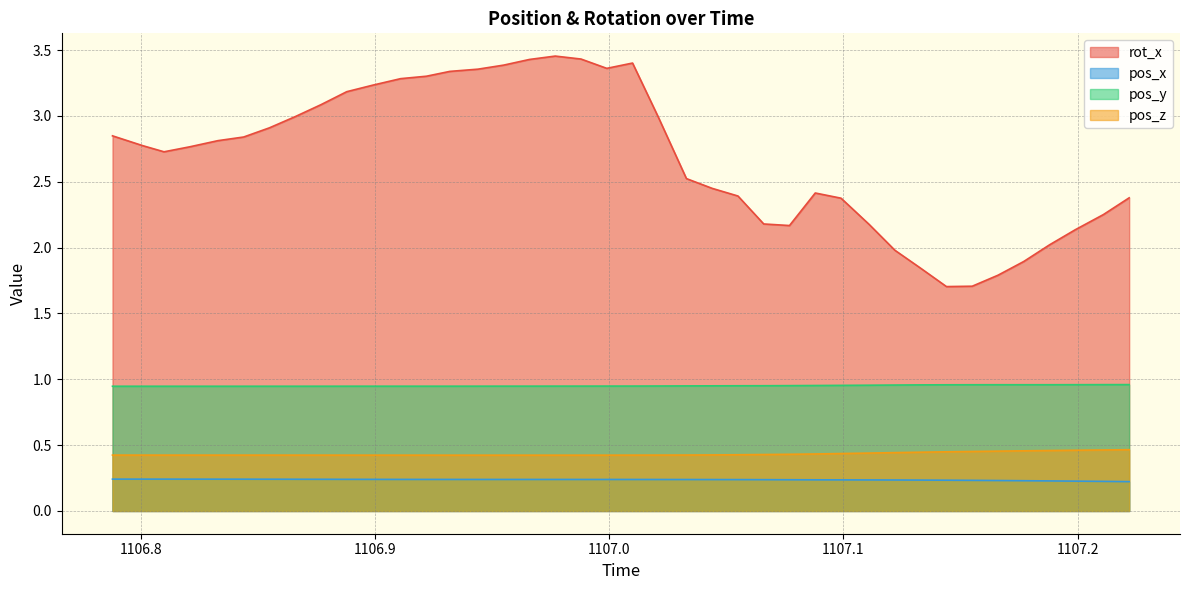

Which series has the largest total across all categories?

rot_x